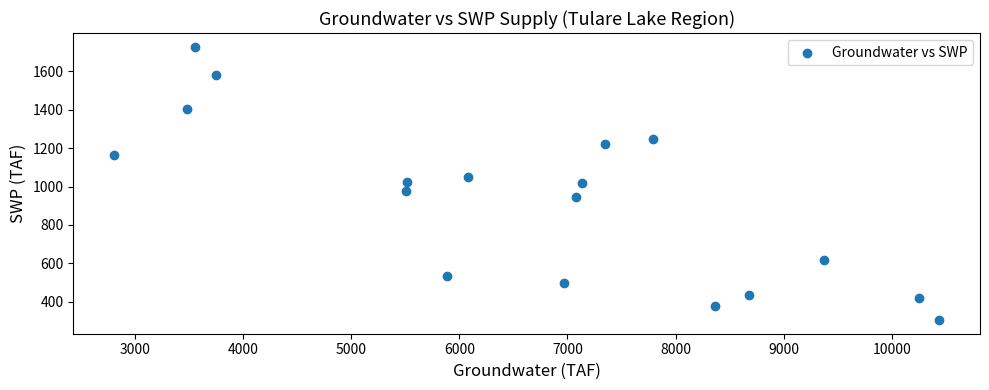

What is the range of X values (max minus min)?

7623.9